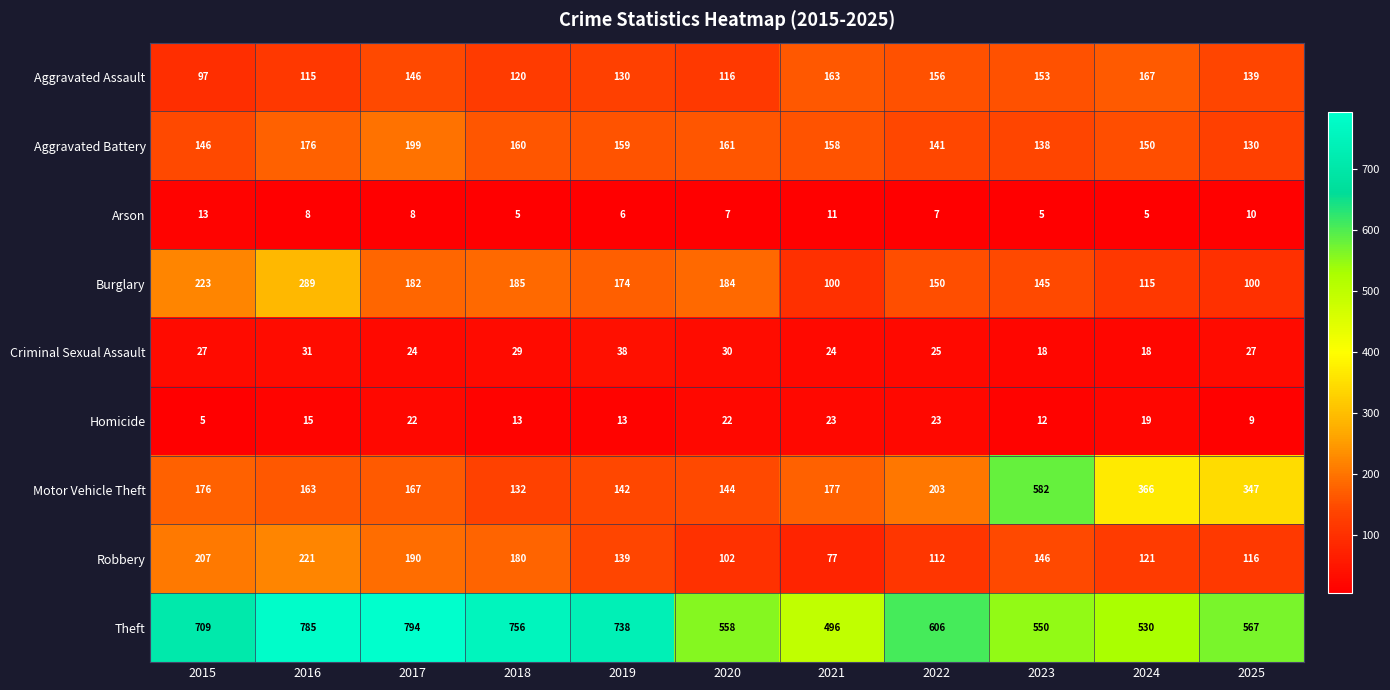

At which label does Theft reach its peak?

2017